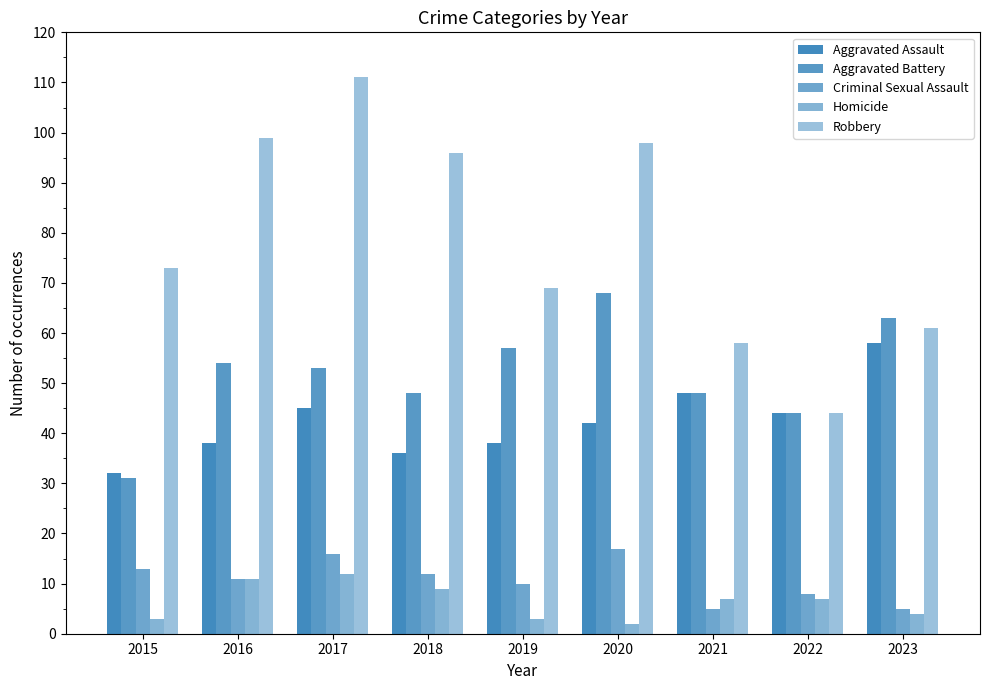

At which label does Aggravated Battery reach its peak?

2020